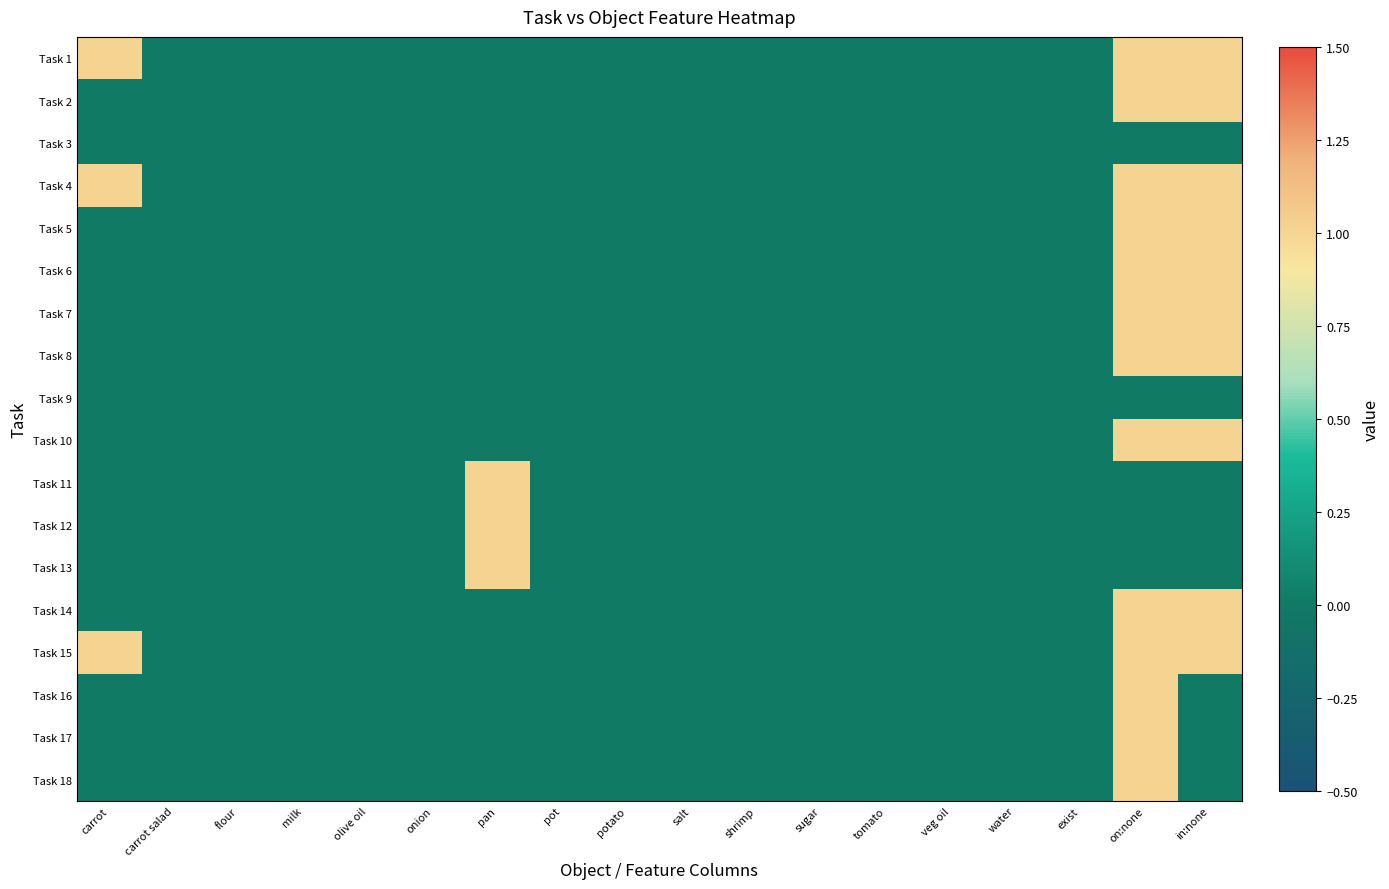

Reading right to left, list all the values displayed in this chart.

Task 1: in:none=1	on:none=1	exist=0	water=0	veg oil=0	tomato=0	sugar=0	shrimp=0	salt=0	potato=0	pot=0	pan=0	onion=0	olive oil=0	milk=0	flour=0	carrot salad=0	carrot=1
Task 2: in:none=1	on:none=1	exist=0	water=0	veg oil=0	tomato=0	sugar=0	shrimp=0	salt=0	potato=0	pot=0	pan=0	onion=0	olive oil=0	milk=0	flour=0	carrot salad=0	carrot=0
Task 3: in:none=0	on:none=0	exist=0	water=0	veg oil=0	tomato=0	sugar=0	shrimp=0	salt=0	potato=0	pot=0	pan=0	onion=0	olive oil=0	milk=0	flour=0	carrot salad=0	carrot=0
Task 4: in:none=1	on:none=1	exist=0	water=0	veg oil=0	tomato=0	sugar=0	shrimp=0	salt=0	potato=0	pot=0	pan=0	onion=0	olive oil=0	milk=0	flour=0	carrot salad=0	carrot=1
Task 5: in:none=1	on:none=1	exist=0	water=0	veg oil=0	tomato=0	sugar=0	shrimp=0	salt=0	potato=0	pot=0	pan=0	onion=0	olive oil=0	milk=0	flour=0	carrot salad=0	carrot=0
Task 6: in:none=1	on:none=1	exist=0	water=0	veg oil=0	tomato=0	sugar=0	shrimp=0	salt=0	potato=0	pot=0	pan=0	onion=0	olive oil=0	milk=0	flour=0	carrot salad=0	carrot=0
Task 7: in:none=1	on:none=1	exist=0	water=0	veg oil=0	tomato=0	sugar=0	shrimp=0	salt=0	potato=0	pot=0	pan=0	onion=0	olive oil=0	milk=0	flour=0	carrot salad=0	carrot=0
Task 8: in:none=1	on:none=1	exist=0	water=0	veg oil=0	tomato=0	sugar=0	shrimp=0	salt=0	potato=0	pot=0	pan=0	onion=0	olive oil=0	milk=0	flour=0	carrot salad=0	carrot=0
Task 9: in:none=0	on:none=0	exist=0	water=0	veg oil=0	tomato=0	sugar=0	shrimp=0	salt=0	potato=0	pot=0	pan=0	onion=0	olive oil=0	milk=0	flour=0	carrot salad=0	carrot=0
Task 10: in:none=1	on:none=1	exist=0	water=0	veg oil=0	tomato=0	sugar=0	shrimp=0	salt=0	potato=0	pot=0	pan=0	onion=0	olive oil=0	milk=0	flour=0	carrot salad=0	carrot=0
Task 11: in:none=0	on:none=0	exist=0	water=0	veg oil=0	tomato=0	sugar=0	shrimp=0	salt=0	potato=0	pot=0	pan=1	onion=0	olive oil=0	milk=0	flour=0	carrot salad=0	carrot=0
Task 12: in:none=0	on:none=0	exist=0	water=0	veg oil=0	tomato=0	sugar=0	shrimp=0	salt=0	potato=0	pot=0	pan=1	onion=0	olive oil=0	milk=0	flour=0	carrot salad=0	carrot=0
Task 13: in:none=0	on:none=0	exist=0	water=0	veg oil=0	tomato=0	sugar=0	shrimp=0	salt=0	potato=0	pot=0	pan=1	onion=0	olive oil=0	milk=0	flour=0	carrot salad=0	carrot=0
Task 14: in:none=1	on:none=1	exist=0	water=0	veg oil=0	tomato=0	sugar=0	shrimp=0	salt=0	potato=0	pot=0	pan=0	onion=0	olive oil=0	milk=0	flour=0	carrot salad=0	carrot=0
Task 15: in:none=1	on:none=1	exist=0	water=0	veg oil=0	tomato=0	sugar=0	shrimp=0	salt=0	potato=0	pot=0	pan=0	onion=0	olive oil=0	milk=0	flour=0	carrot salad=0	carrot=1
Task 16: in:none=0	on:none=1	exist=0	water=0	veg oil=0	tomato=0	sugar=0	shrimp=0	salt=0	potato=0	pot=0	pan=0	onion=0	olive oil=0	milk=0	flour=0	carrot salad=0	carrot=0
Task 17: in:none=0	on:none=1	exist=0	water=0	veg oil=0	tomato=0	sugar=0	shrimp=0	salt=0	potato=0	pot=0	pan=0	onion=0	olive oil=0	milk=0	flour=0	carrot salad=0	carrot=0
Task 18: in:none=0	on:none=1	exist=0	water=0	veg oil=0	tomato=0	sugar=0	shrimp=0	salt=0	potato=0	pot=0	pan=0	onion=0	olive oil=0	milk=0	flour=0	carrot salad=0	carrot=0